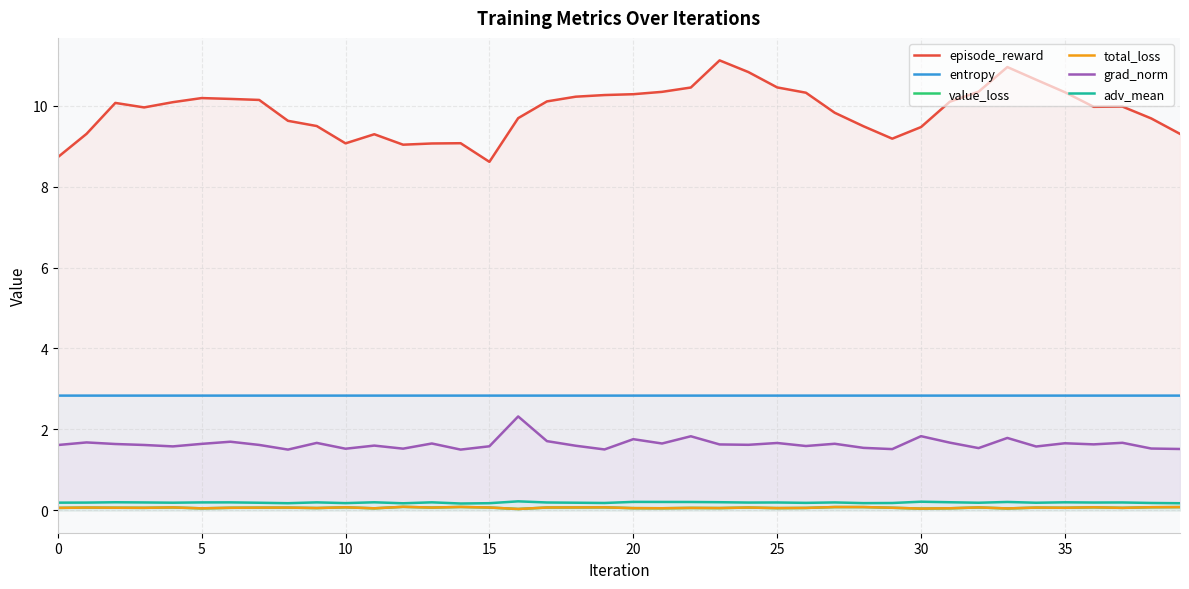

True or false: grad_norm and entropy cross at least once.

False